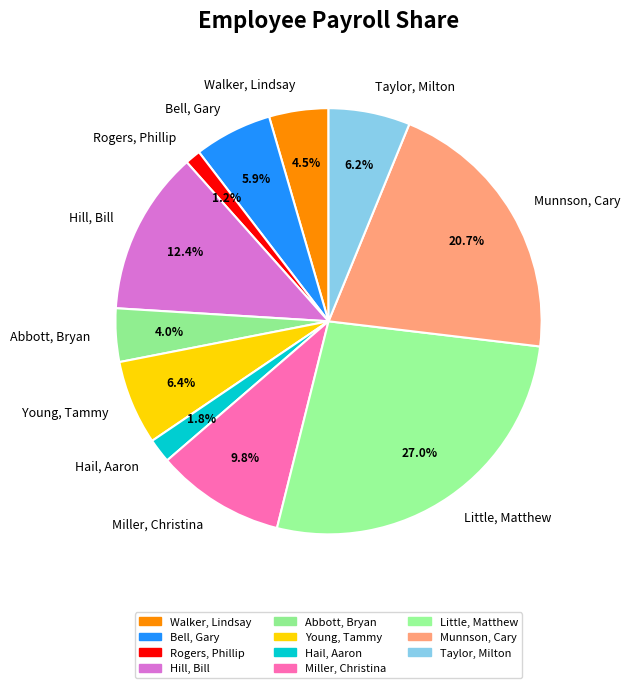

Rank the categories by value from highest to lowest.

Little, Matthew, Munnson, Cary, Hill, Bill, Miller, Christina, Young, Tammy, Taylor, Milton, Bell, Gary, Walker, Lindsay, Abbott, Bryan, Hail, Aaron, Rogers, Phillip